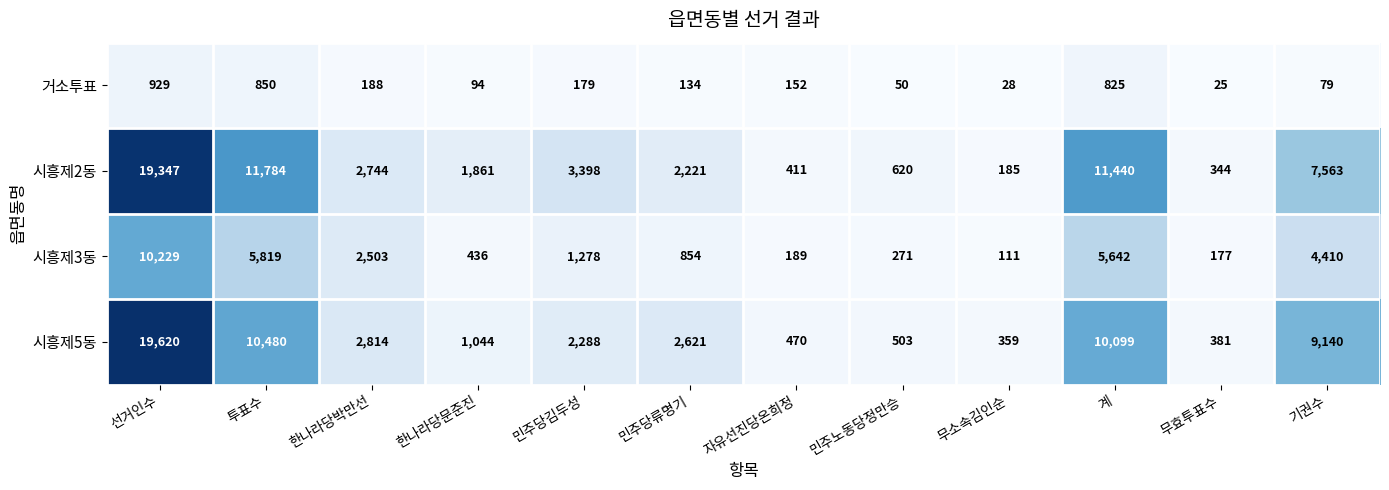

What is the difference between the maximum and minimum values in the 시흥제3동 series?

10118